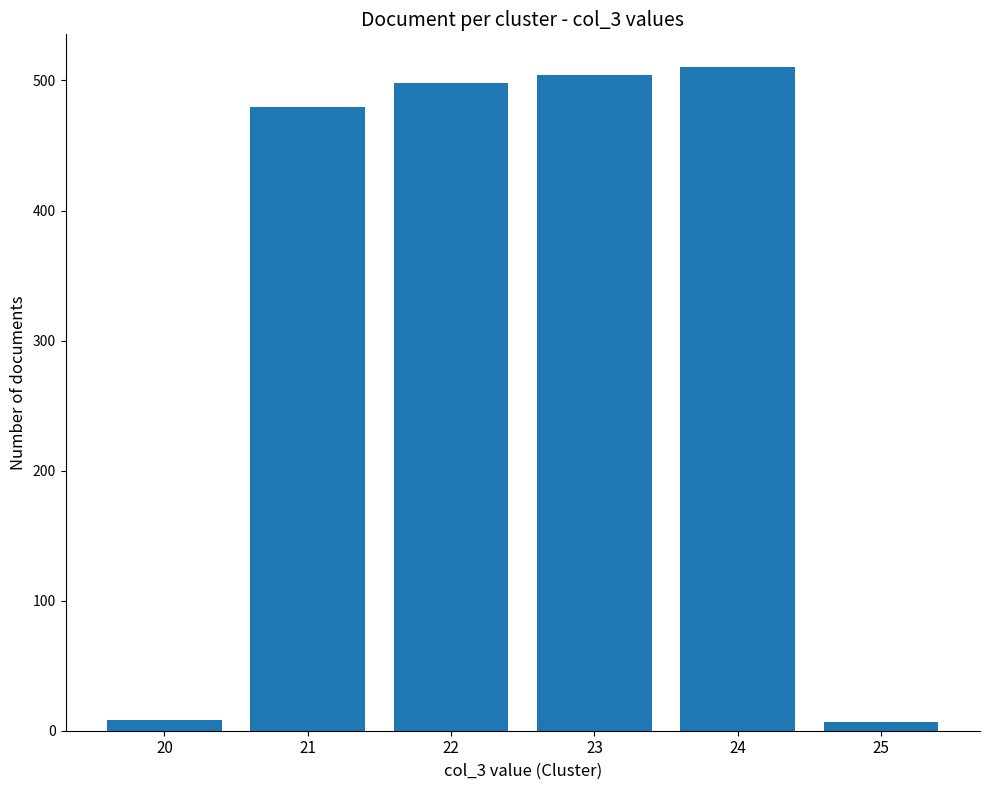

Approximately how many times larger is the value at 21 compared to 24?

0.9